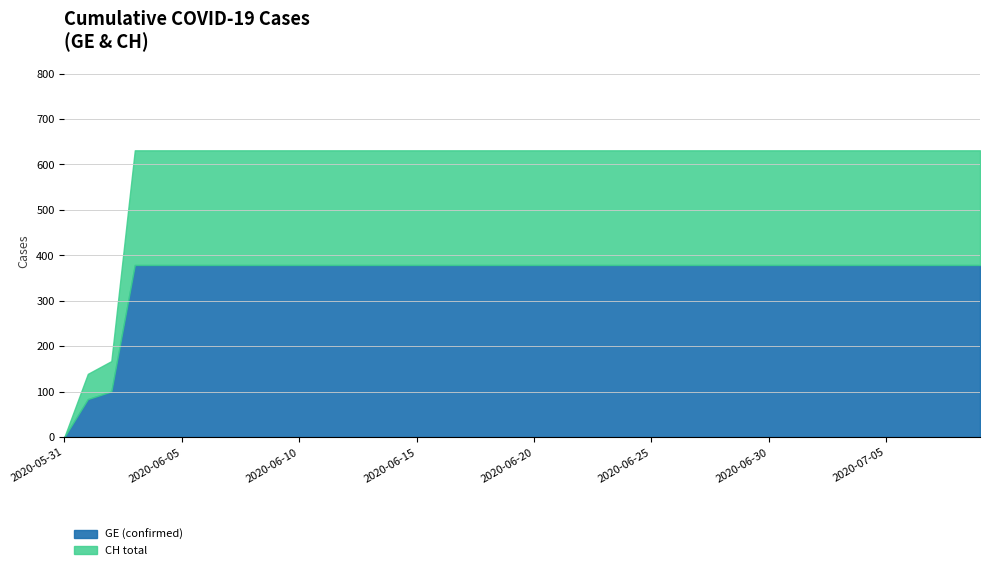

What is the highest value of the GE (confirmed) series?

378.6